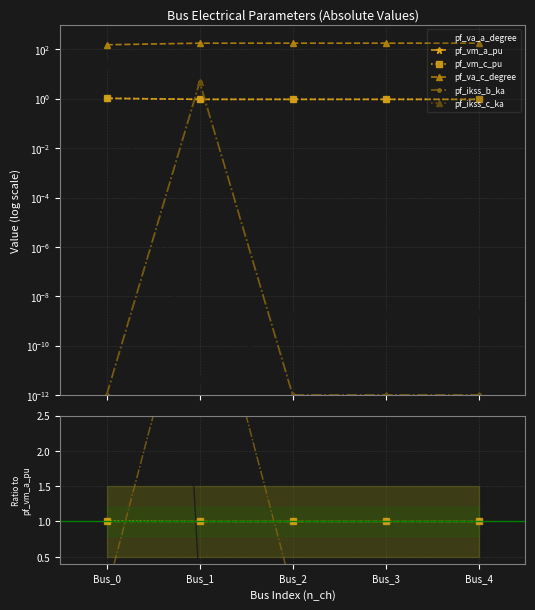

Which series has the largest total across all categories?

pf_va_c_degree